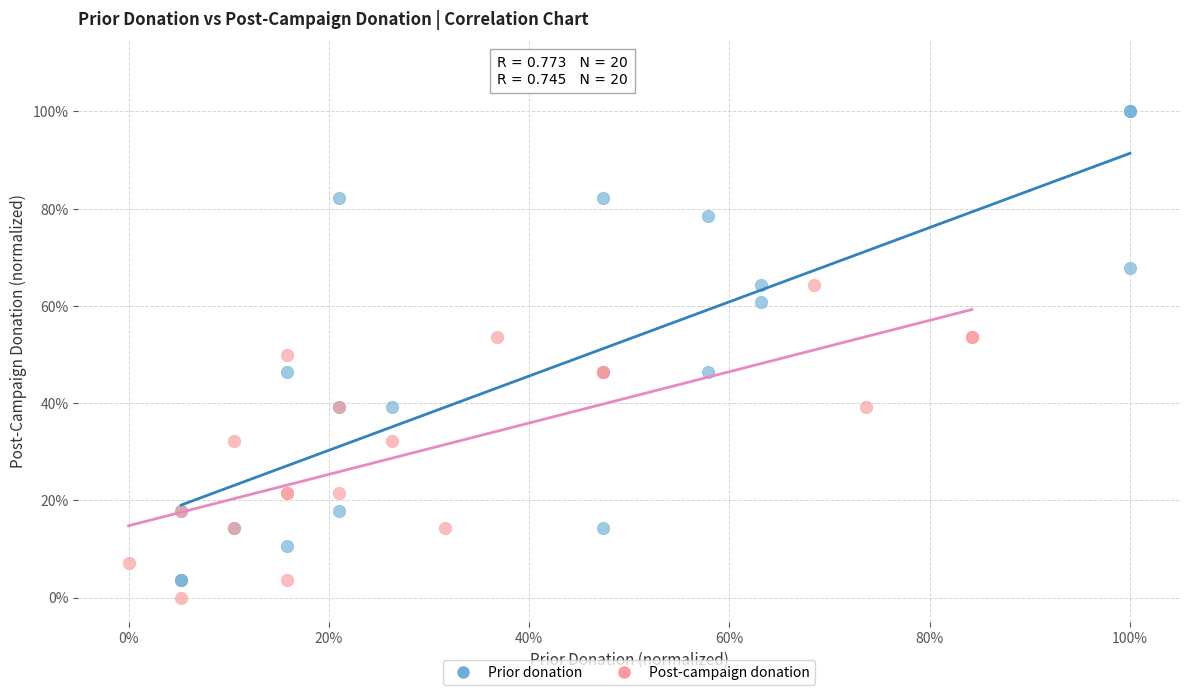

Which series contains the lowest Y value?

Post-campaign donation